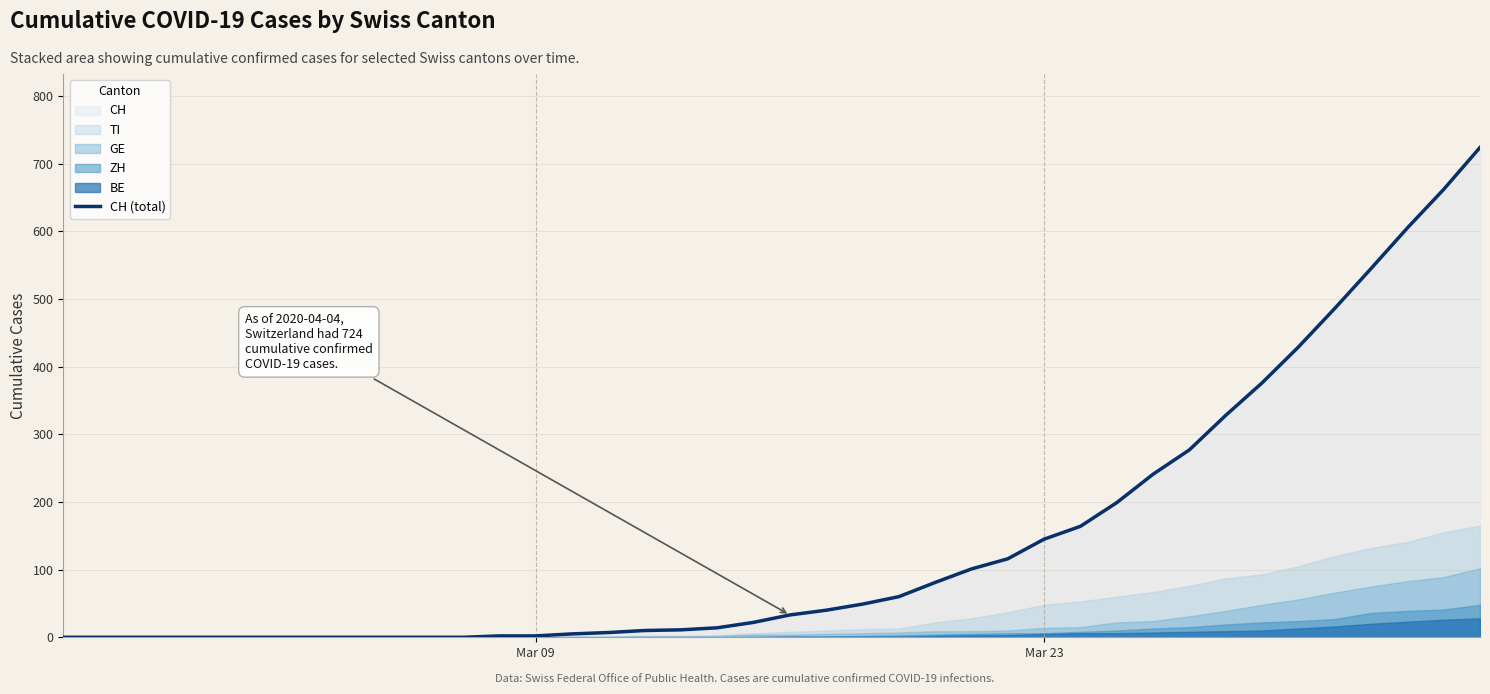

What is the value of the 35th point from the left?

429